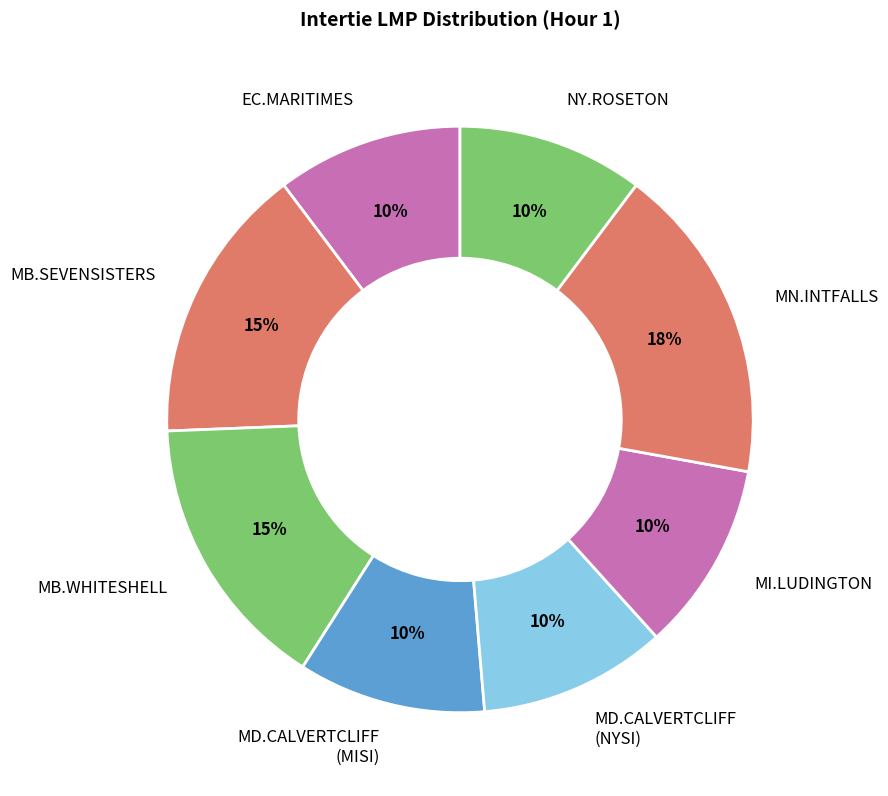

Is there any slice that represents more than half of the pie?

No